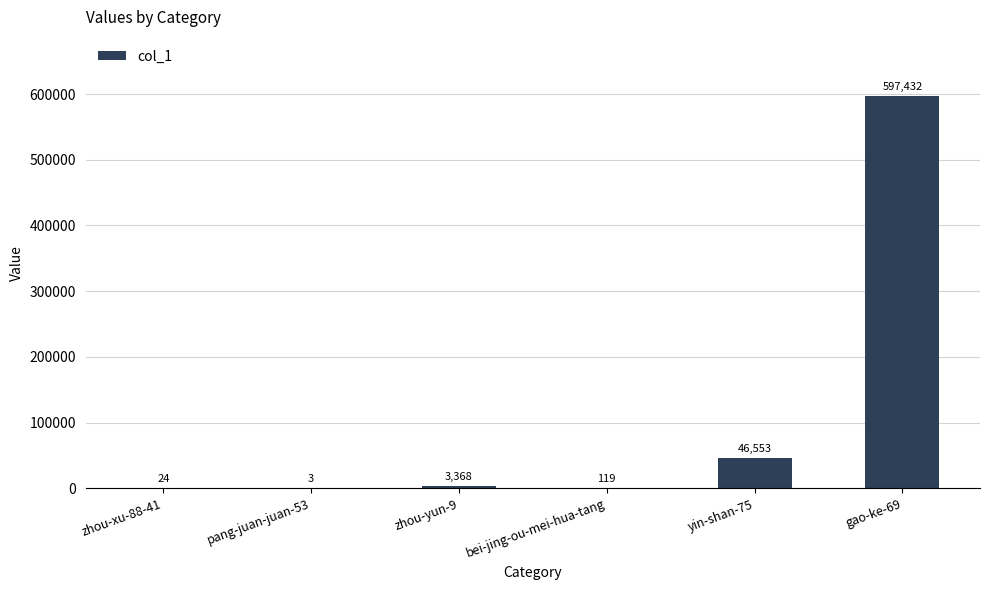

What value does the data have at pang-juan-juan-53?

3